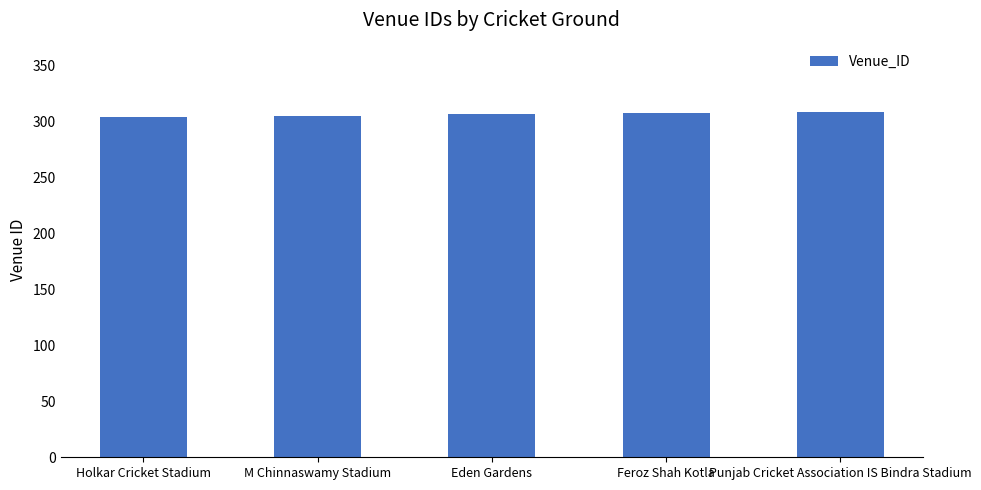

What is the minimum value shown in the chart?

304